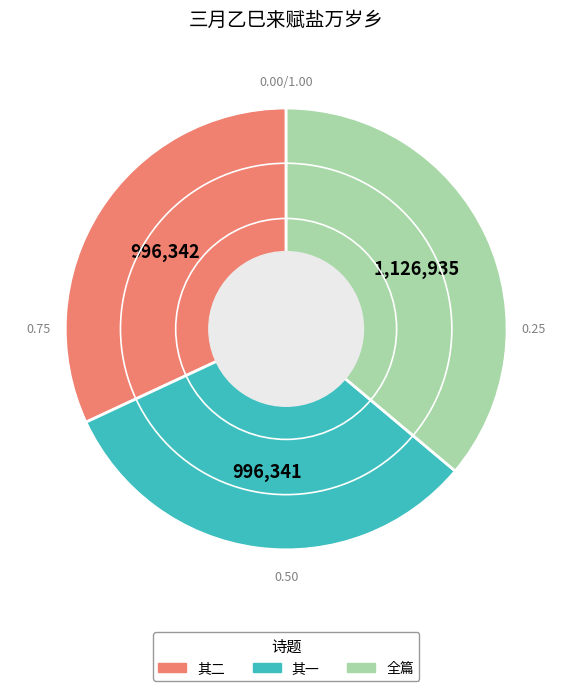

Is there a majority slice in this chart?

No